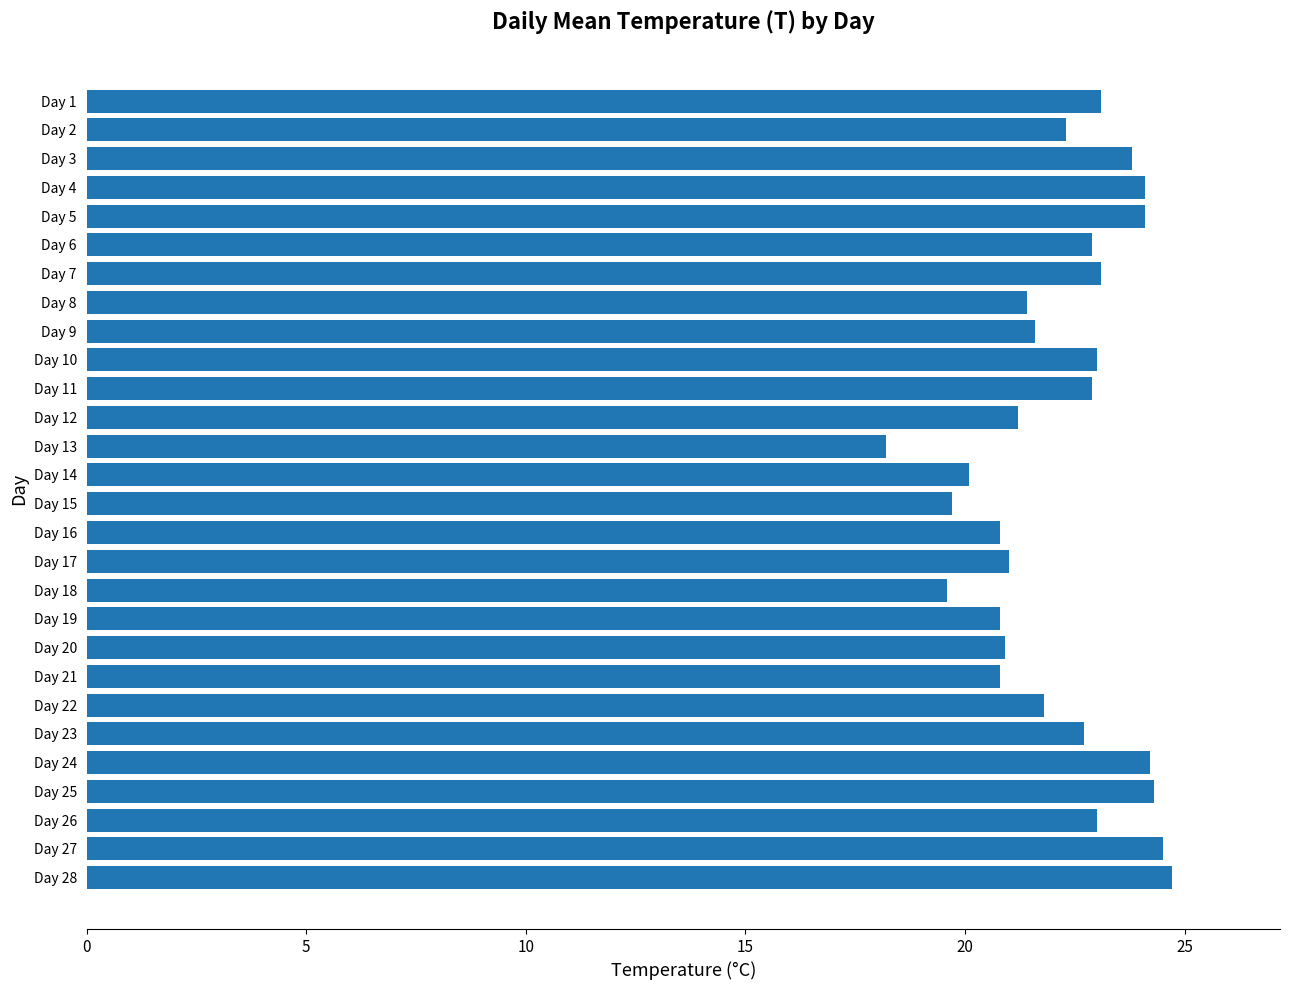

What is the average value?

22.2